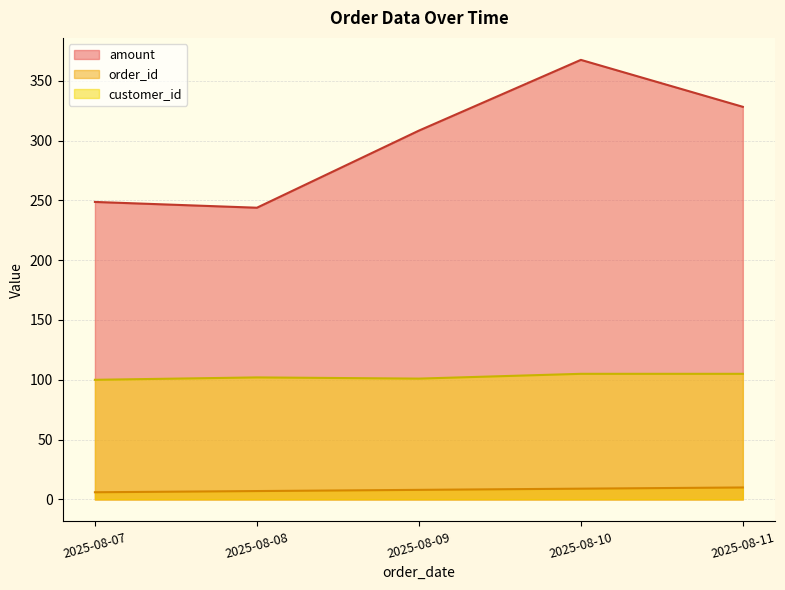

What is the value of the customer_id point at the 1st from the left?

100.0